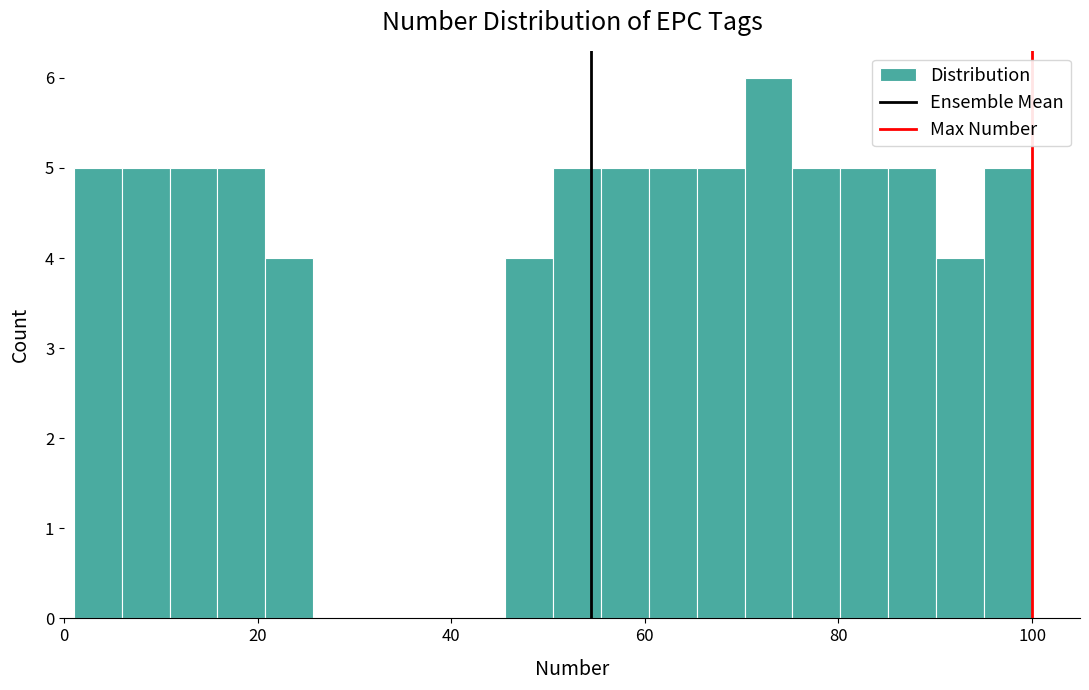

Read against the x-axis, roughly where is the centre of the tallest bar?

72